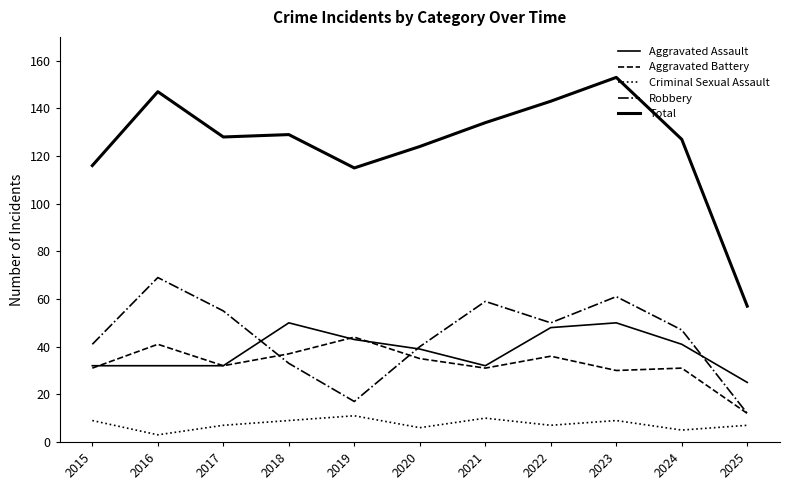

How many lines are shown in the chart?

5